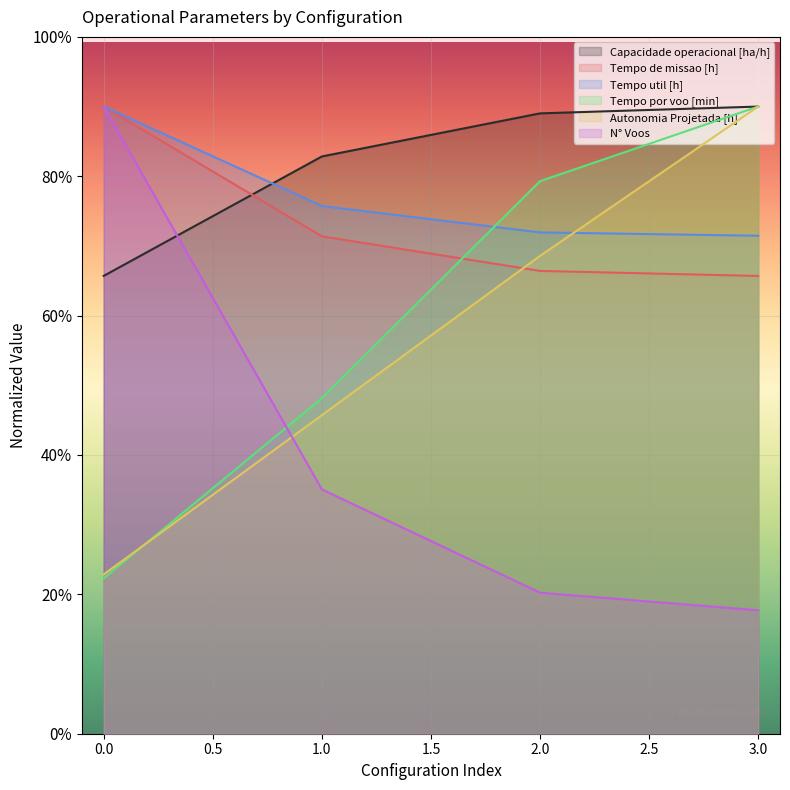

Reading left to right, list all the values displayed in this chart.

Capacidade operacional [ha/h]: 32.9	41.4	44.5	45.0
Tempo de missao [h]: 45.0	35.7	33.2	32.8
Tempo util [h]: 45.0	37.9	36.0	35.7
Tempo por voo [min]: 11.1	24.1	39.6	45.0
Autonomia Projetada [h]: 11.4	22.9	34.3	45.0
N° Voos: 45.0	17.5	10.1	8.9